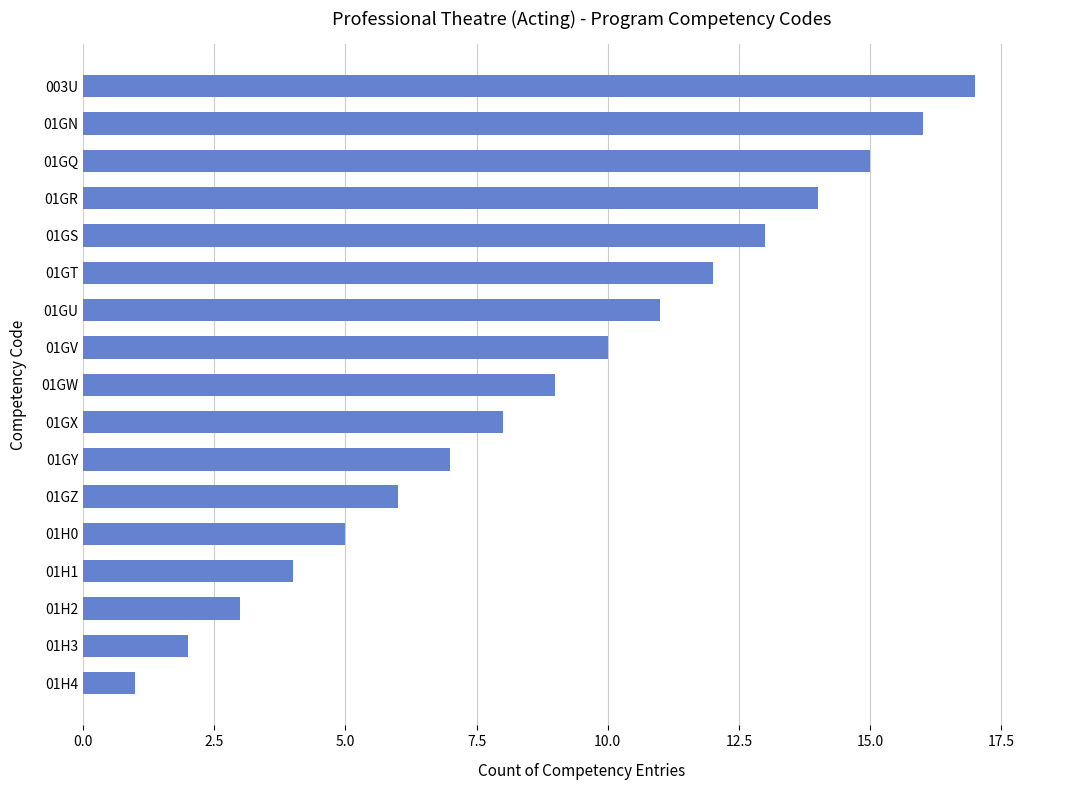

What is the sum of all values?

153